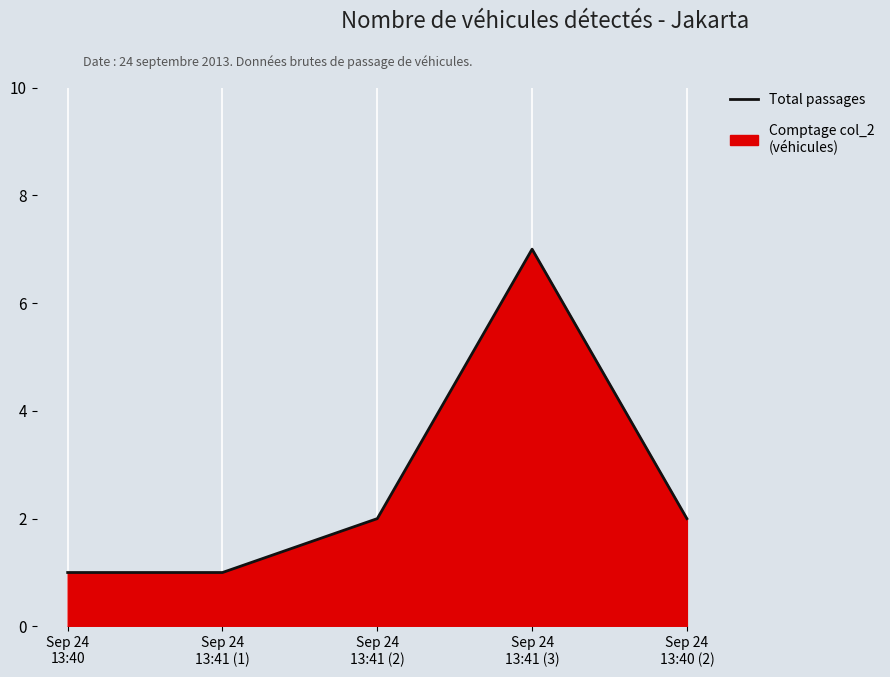

What is the label of the 2nd point from the right?

Sep 24
13:41 (3)